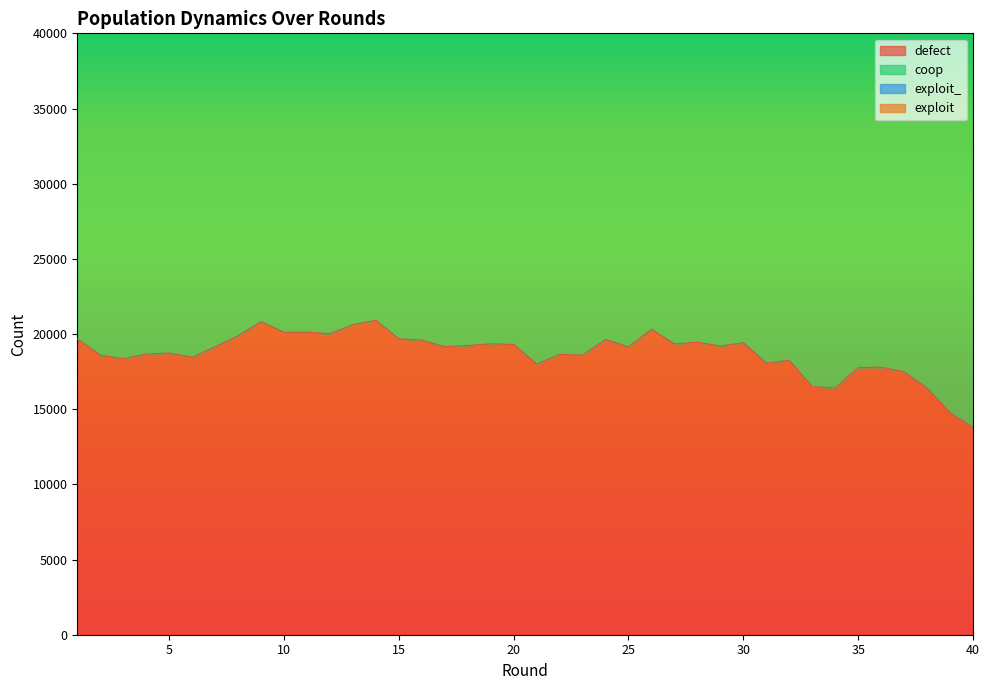

Where is the first local minimum for exploit?

2